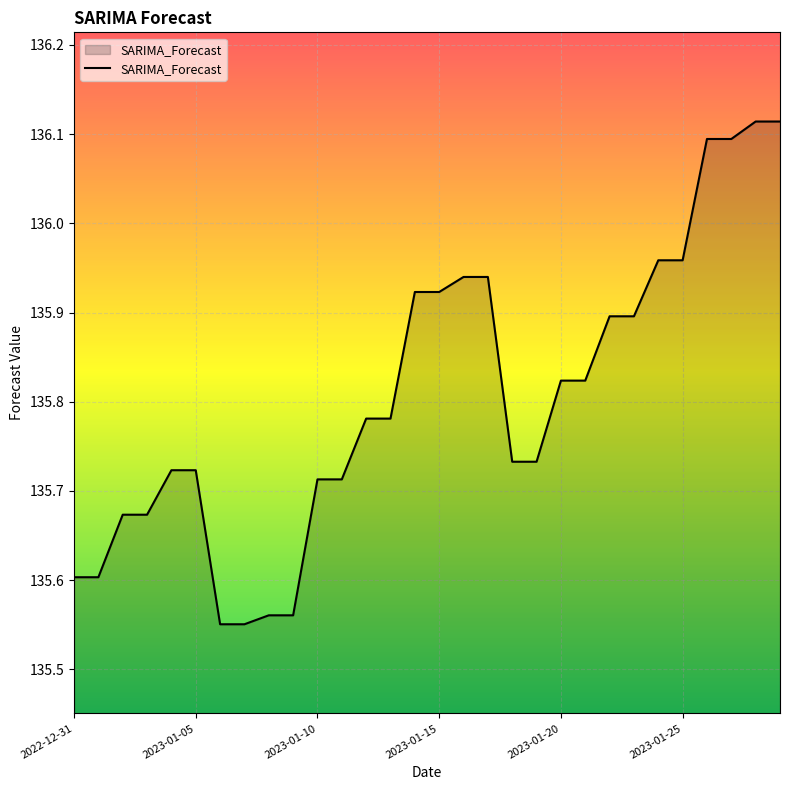

Does the chart display data point markers on the line(s)?

No